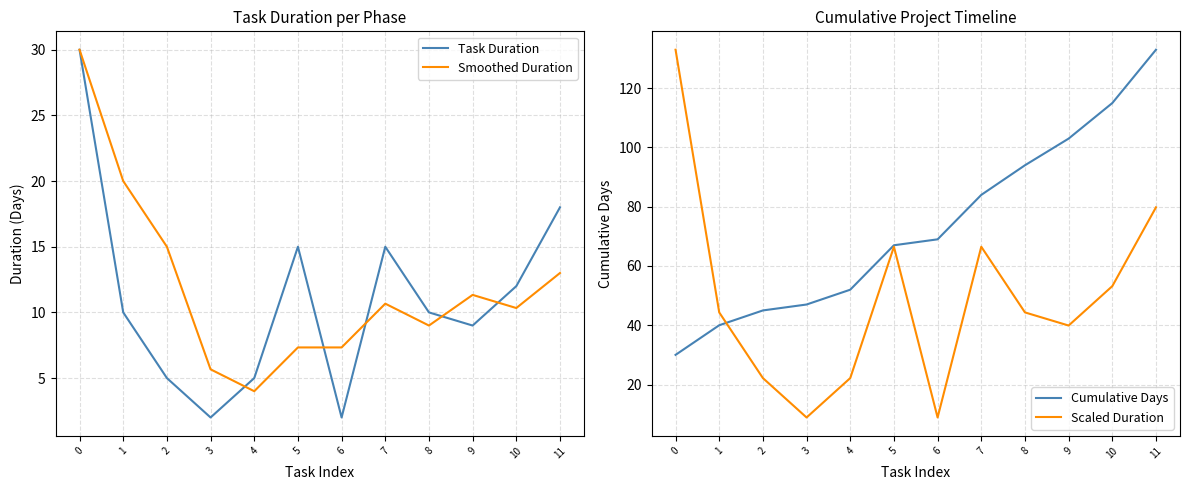

Which series has the largest total across all categories?

Cumulative Days